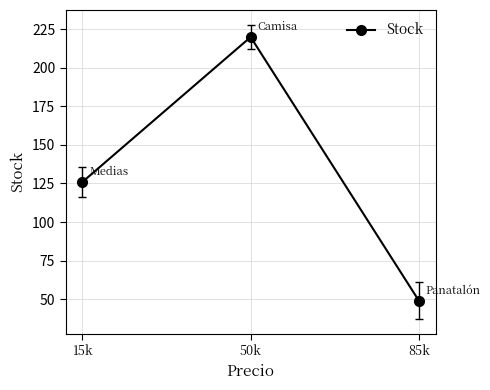

The value at 85k is 22. True or false?

False